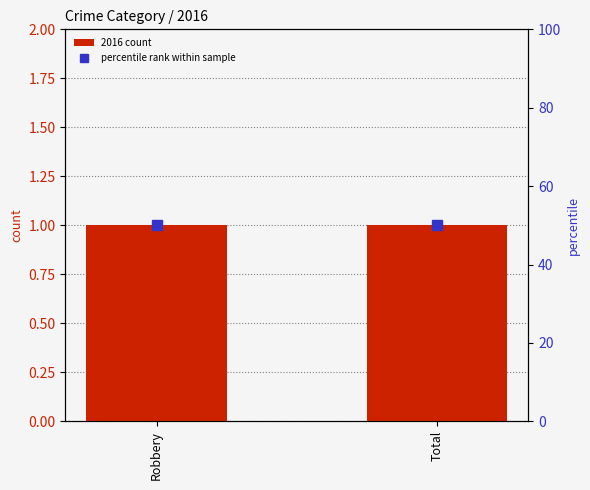

How many bars are there in total?

4